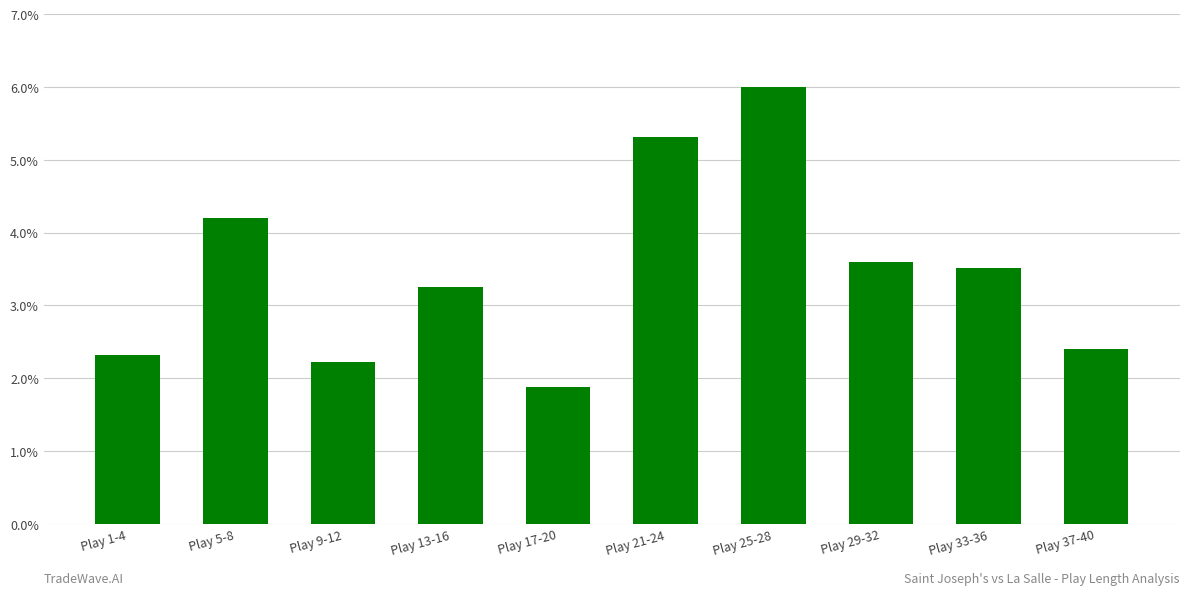

At which category does the chart reach its minimum across all series?

Play 17-20